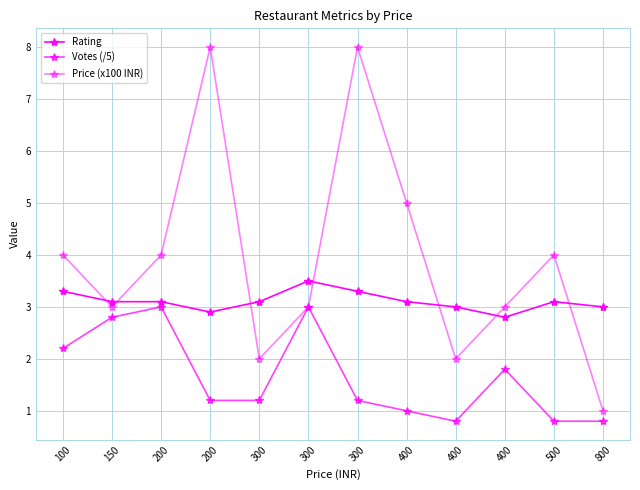

How many distinct data groups are displayed?

3